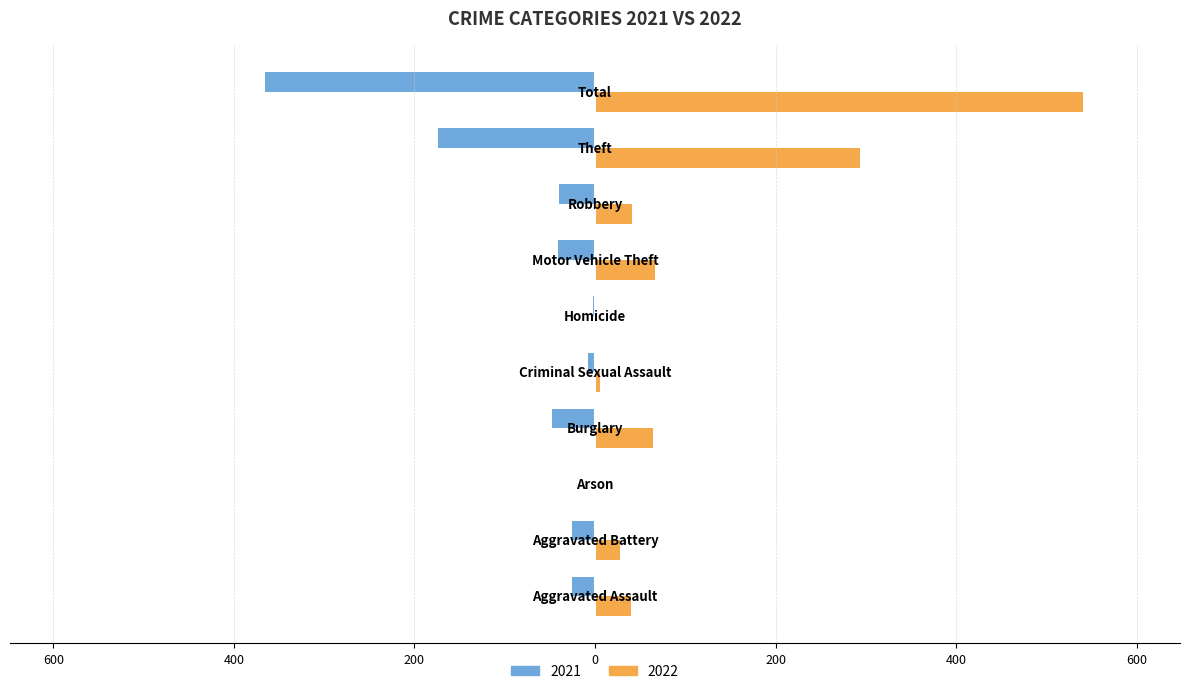

What are all the series names shown in the legend?

2021, 2022